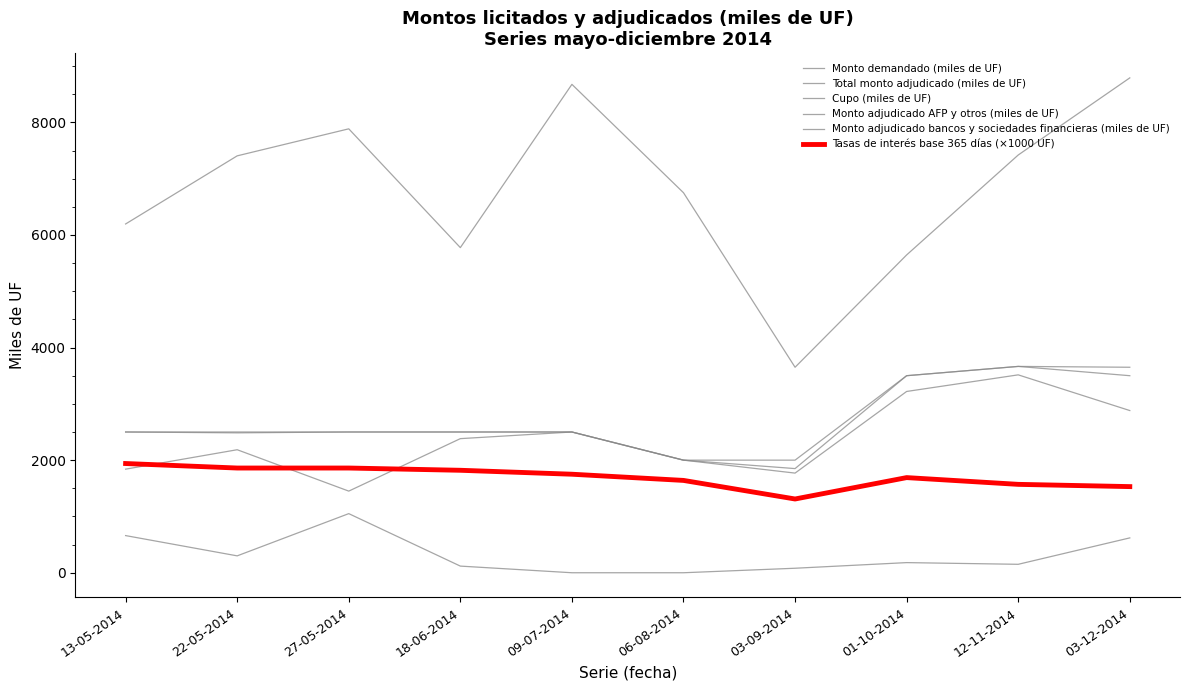

How many lines are shown in the chart?

6